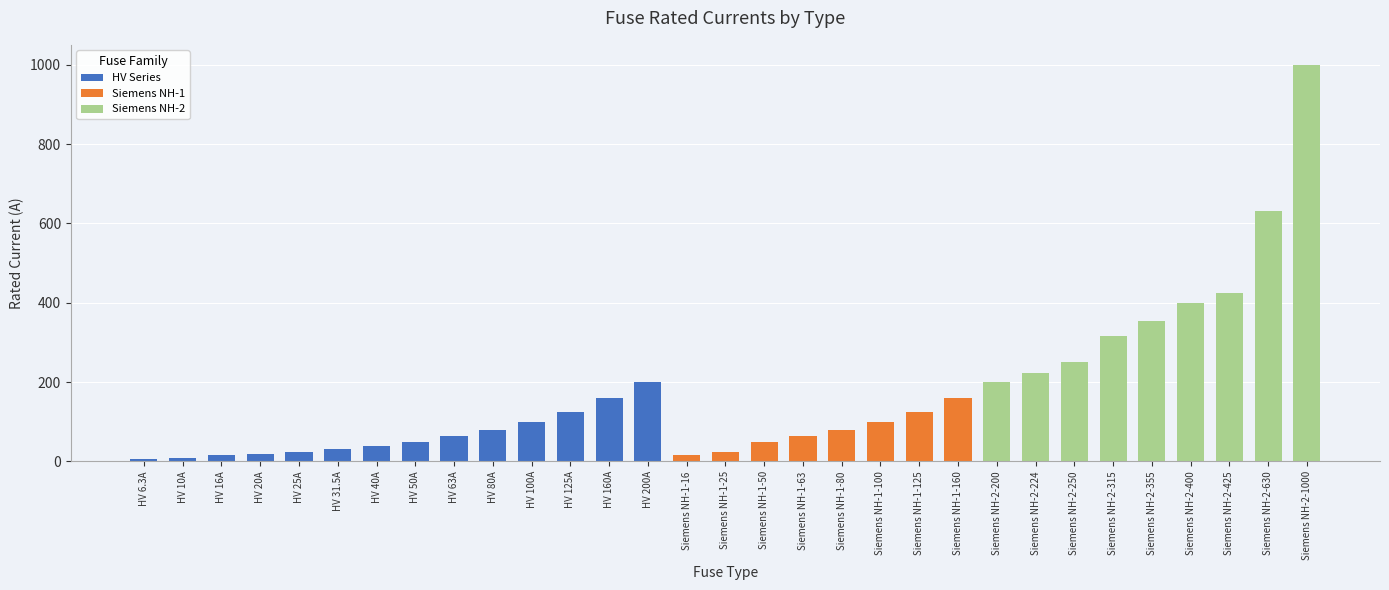

What is the label of the 22nd bar from the left?

Siemens NH-1-160